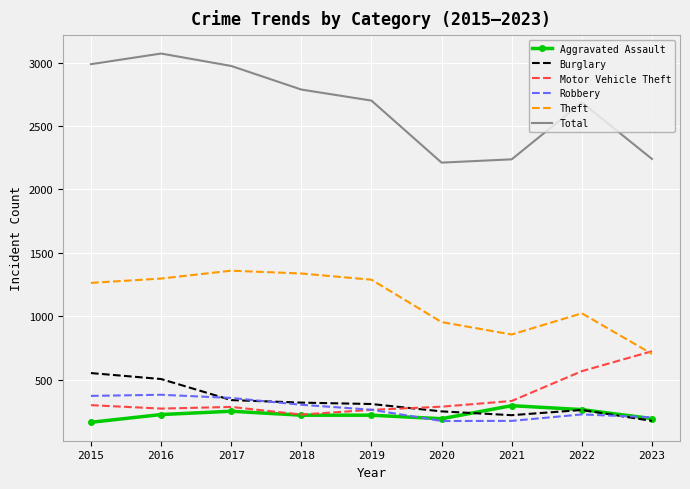

What is the lowest value of the Aggravated Assault series?

164